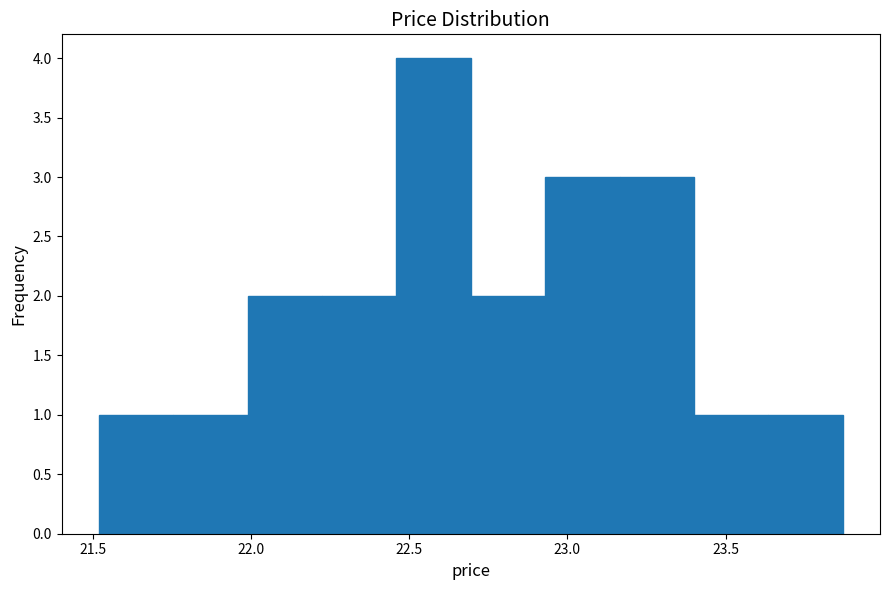

Reading left to right, transcribe this chart: for each bar, give the range it covers on the x-axis and its height. Neither the bar edges nor the heights are printed on the chart, so give them approximately, as read against the axes.

21.520 to 21.755: 1
21.755 to 21.990: 1
21.990 to 22.225: 2
22.225 to 22.460: 2
22.460 to 22.695: 4
22.695 to 22.930: 2
22.930 to 23.165: 3
23.165 to 23.400: 3
23.400 to 23.635: 1
23.635 to 23.870: 1